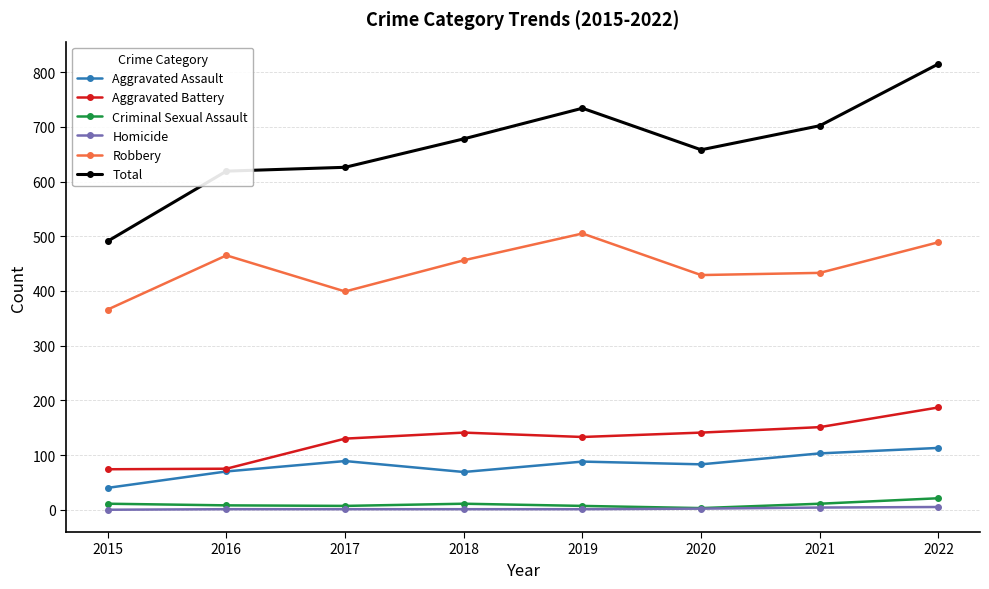

True or false: Aggravated Battery and Robbery cross at least once.

False